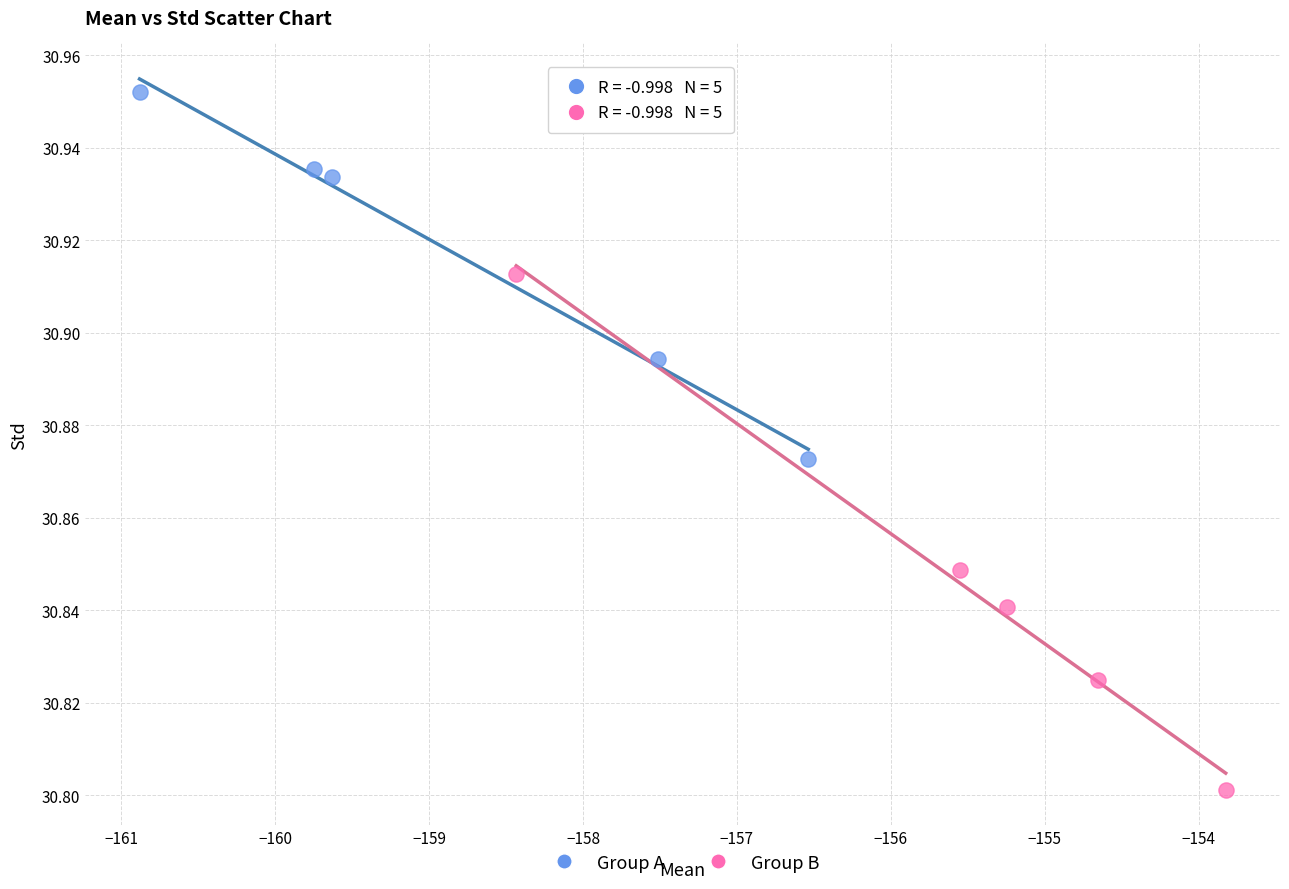

Which series has the largest Y range (max minus min)?

Group B